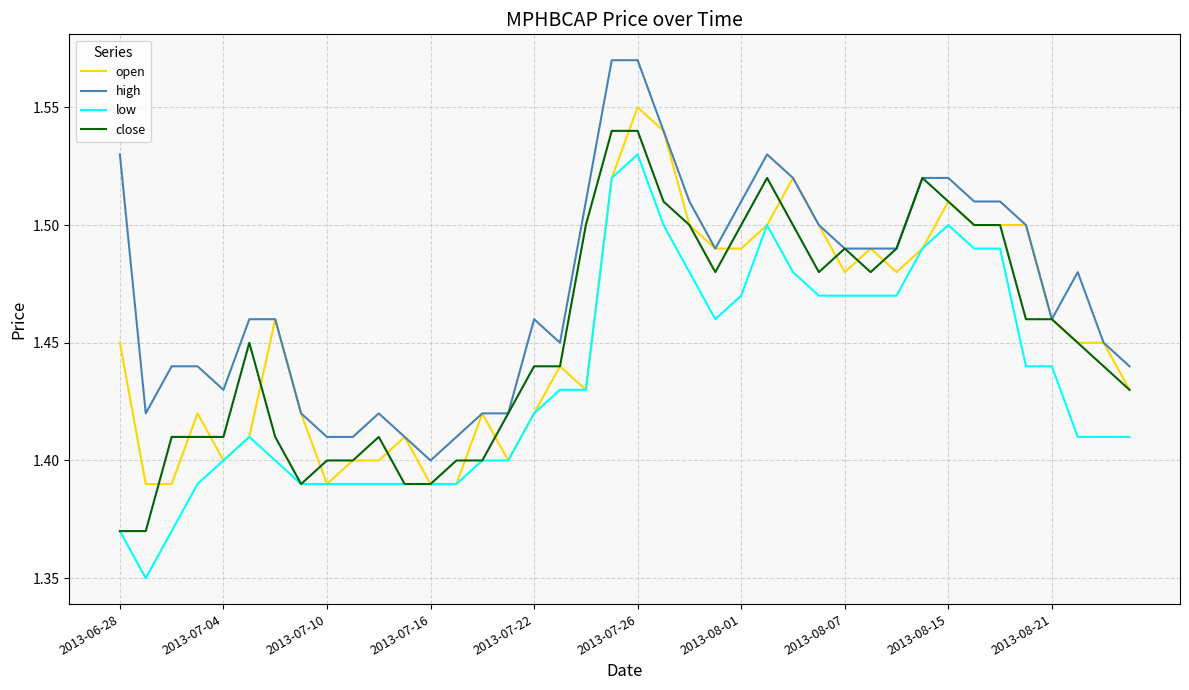

At how many categories does at least one series exceed 1?

40